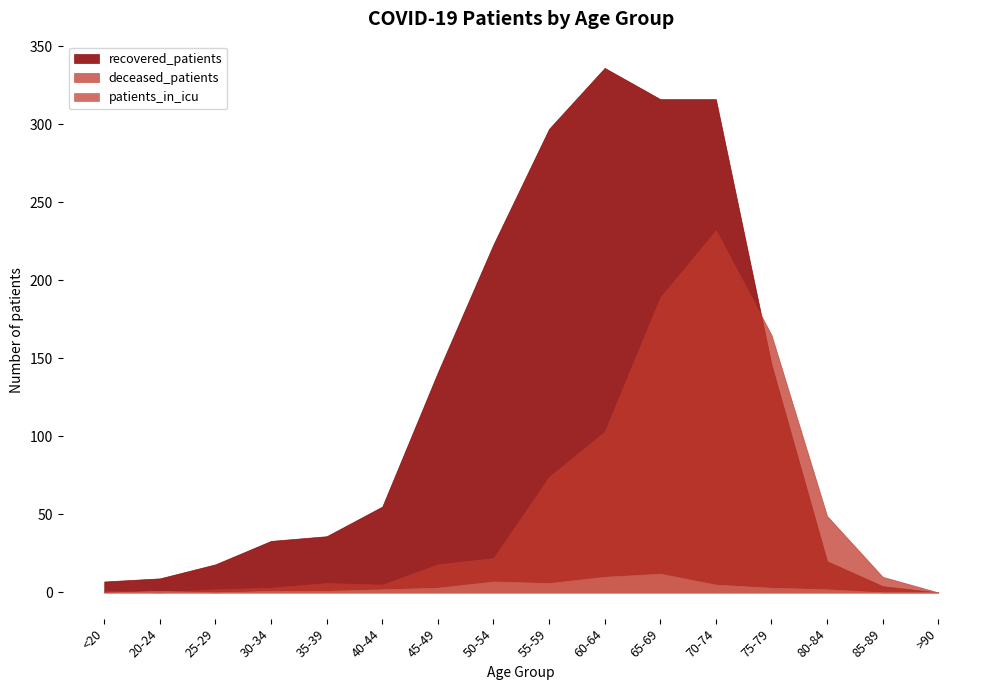

What are all the series names shown in the legend?

recovered_patients, deceased_patients, patients_in_icu